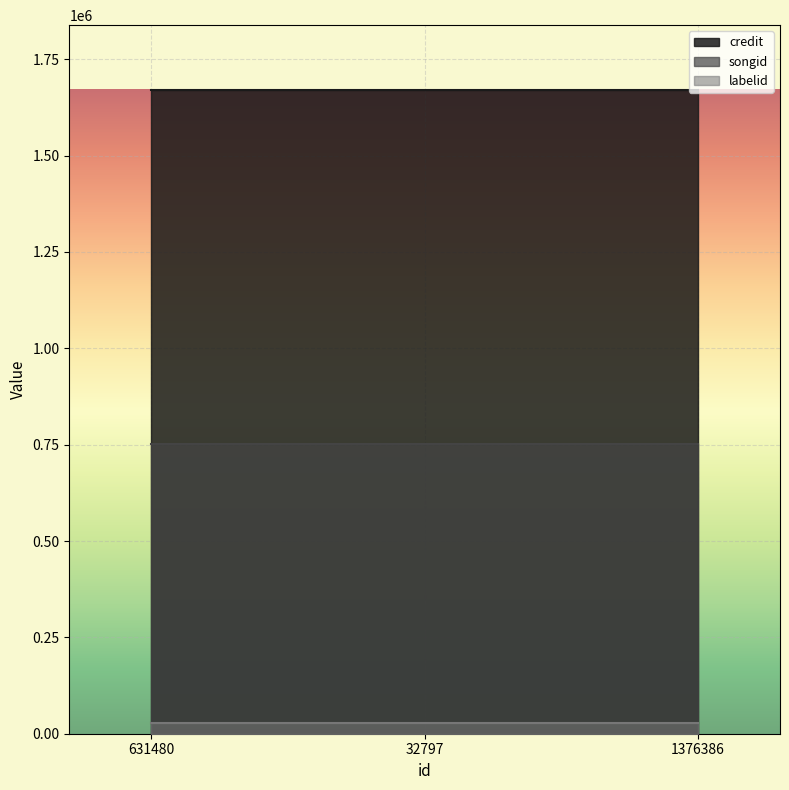

The labelid series shows 28116 at 32797. True or false?

True